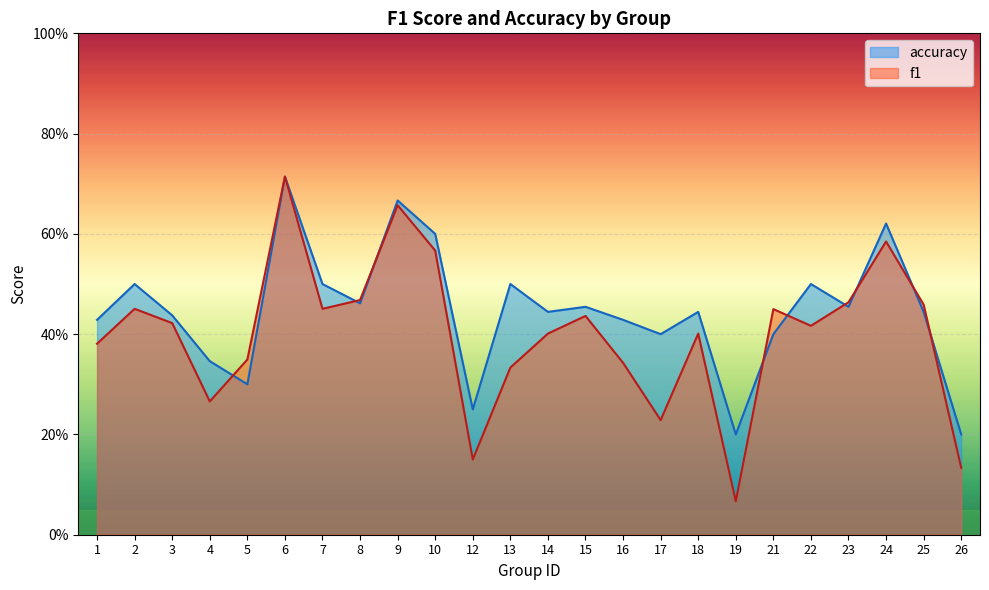

Rank the series by their average value, from lowest to highest.

f1, accuracy